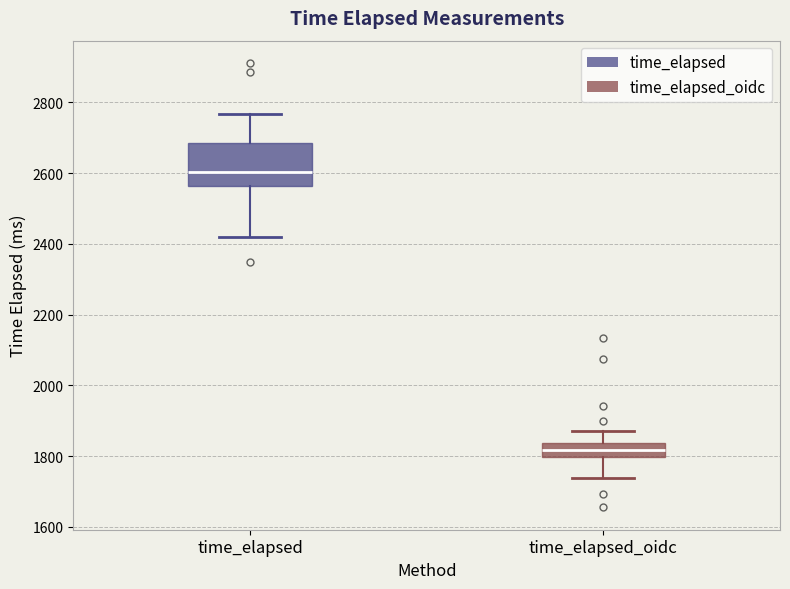

Which box's median line is the highest?

time_elapsed